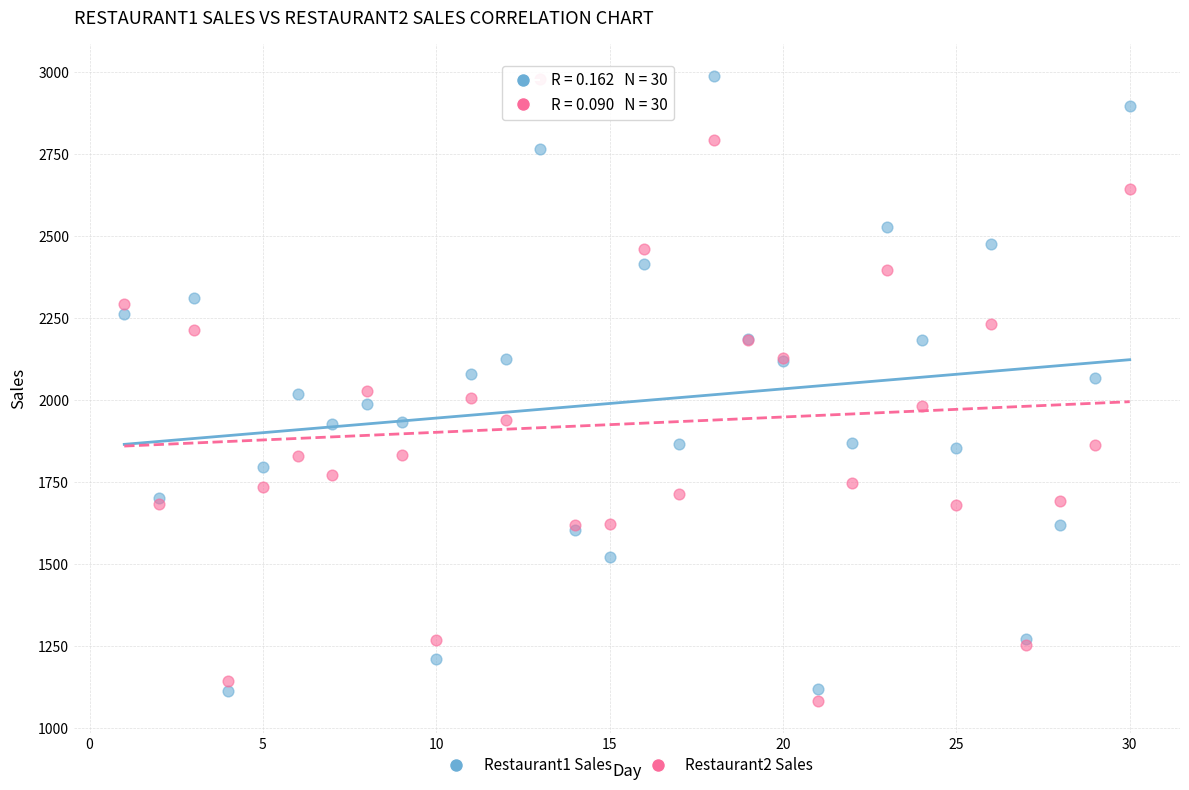

What is the X range (max minus min) for the scatter plot?

29